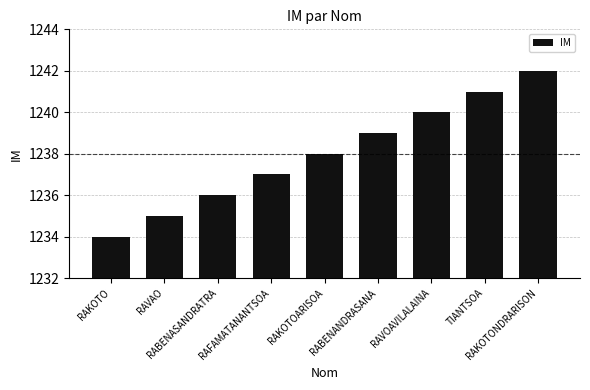

What is the minimum value shown in the chart?

1234